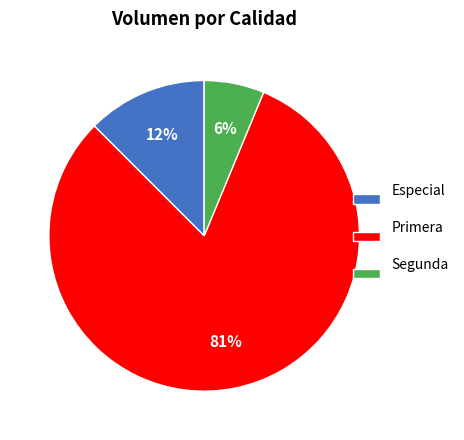

To the nearest percent, what is the average slice percentage?

33%